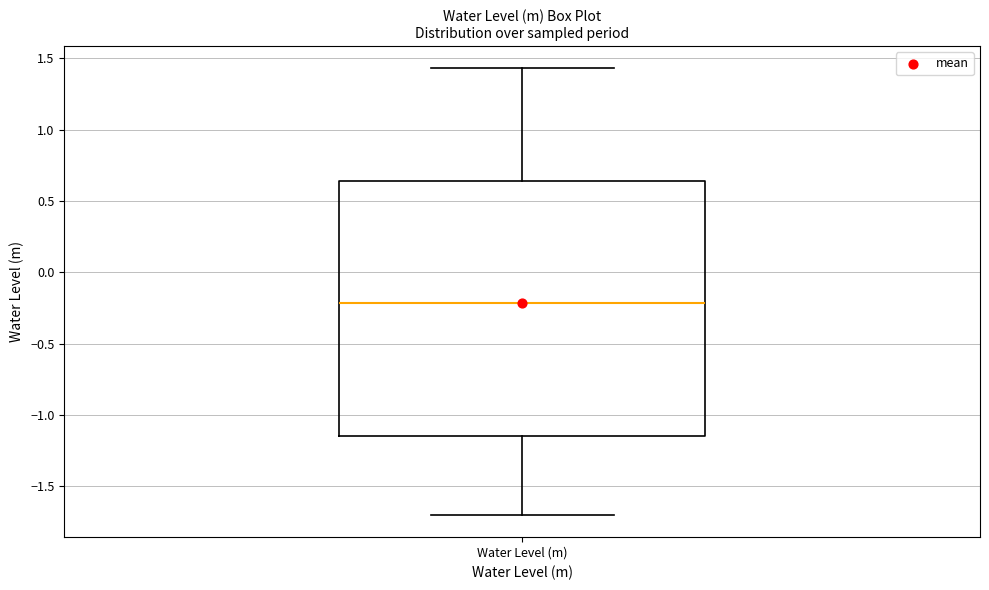

Transcribe this box plot: give where the median line is, the range the box spans, and where the two whiskers end, as read against the y-axis. The values are not printed on the chart, so give them approximately, as read against the axis.

median -0.20, box -1.15 to 0.65, whiskers -1.70 to 1.45